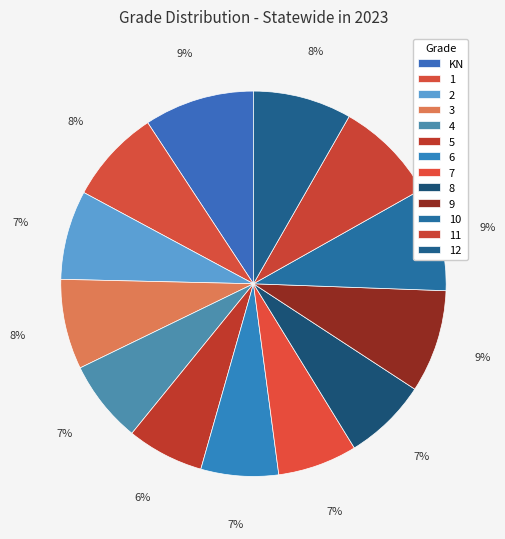

Rank the categories by value from highest to lowest.

KN, 10, 9, 11, 12, 1, 3, 2, 8, 4, 7, 6, 5